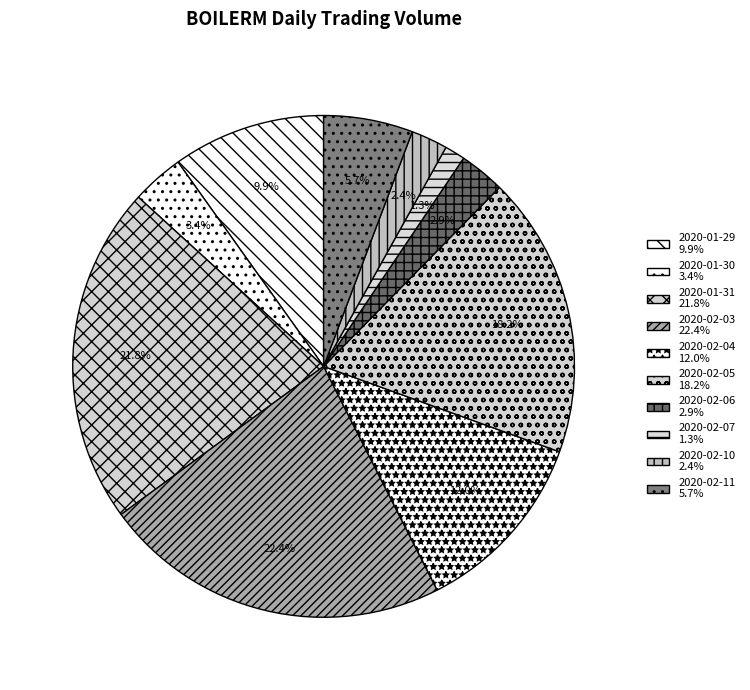

What percentage is NOT represented by 2020-02-03?

77.6%